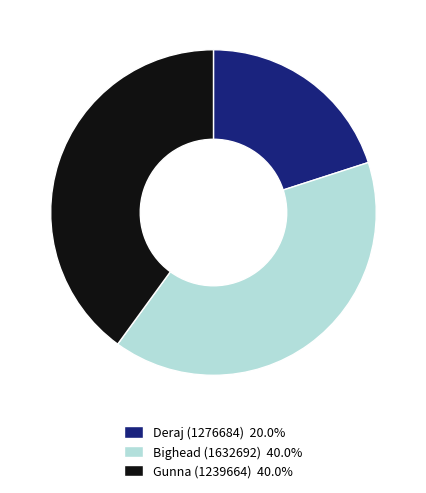

Does Gunna (1239664) 40.0% represent more than half of the total?

No